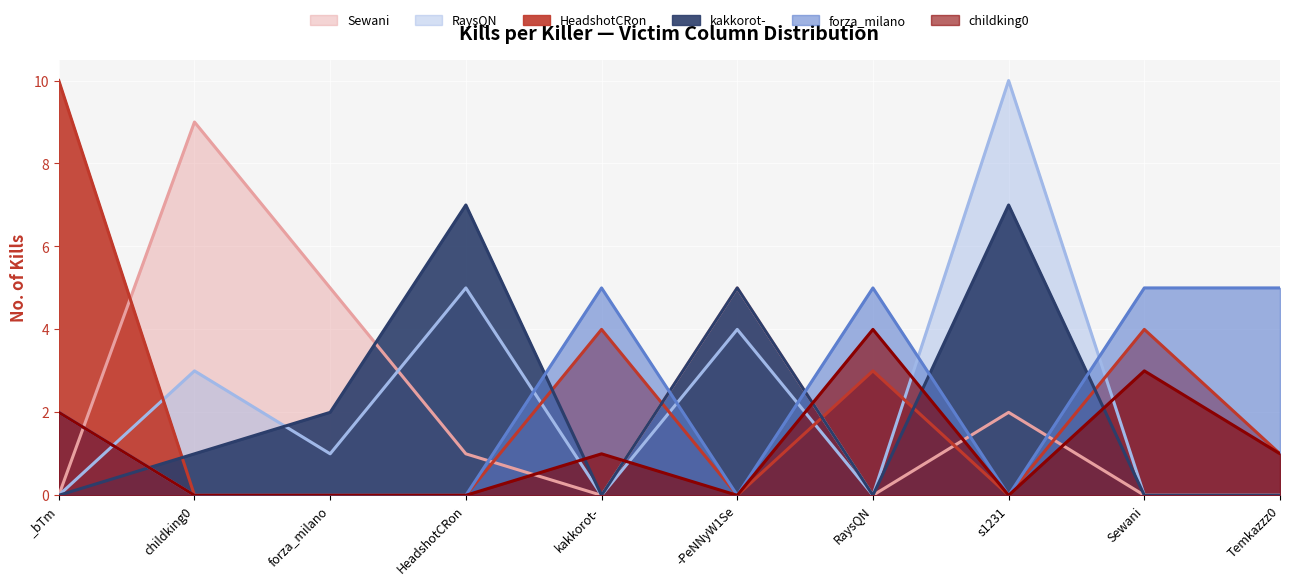

Reading right to left, transcribe all the data shown in this chart.

HeadshotCRon: Temkazzz0=1	Sewani=4	s1231=0	RaysQN=3	-PeNNyW1Se=0	kakkorot-=4	HeadshotCRon=0	forza_milano=0	childking0=0	_bTm=10
kakkorot-: Temkazzz0=0	Sewani=0	s1231=7	RaysQN=0	-PeNNyW1Se=5	kakkorot-=0	HeadshotCRon=7	forza_milano=2	childking0=1	_bTm=0
Sewani: Temkazzz0=0	Sewani=0	s1231=2	RaysQN=0	-PeNNyW1Se=5	kakkorot-=0	HeadshotCRon=1	forza_milano=5	childking0=9	_bTm=0
childking0: Temkazzz0=1	Sewani=3	s1231=0	RaysQN=4	-PeNNyW1Se=0	kakkorot-=1	HeadshotCRon=0	forza_milano=0	childking0=0	_bTm=2
forza_milano: Temkazzz0=5	Sewani=5	s1231=0	RaysQN=5	-PeNNyW1Se=0	kakkorot-=5	HeadshotCRon=0	forza_milano=0	childking0=0	_bTm=2
RaysQN: Temkazzz0=0	Sewani=0	s1231=10	RaysQN=0	-PeNNyW1Se=4	kakkorot-=0	HeadshotCRon=5	forza_milano=1	childking0=3	_bTm=0